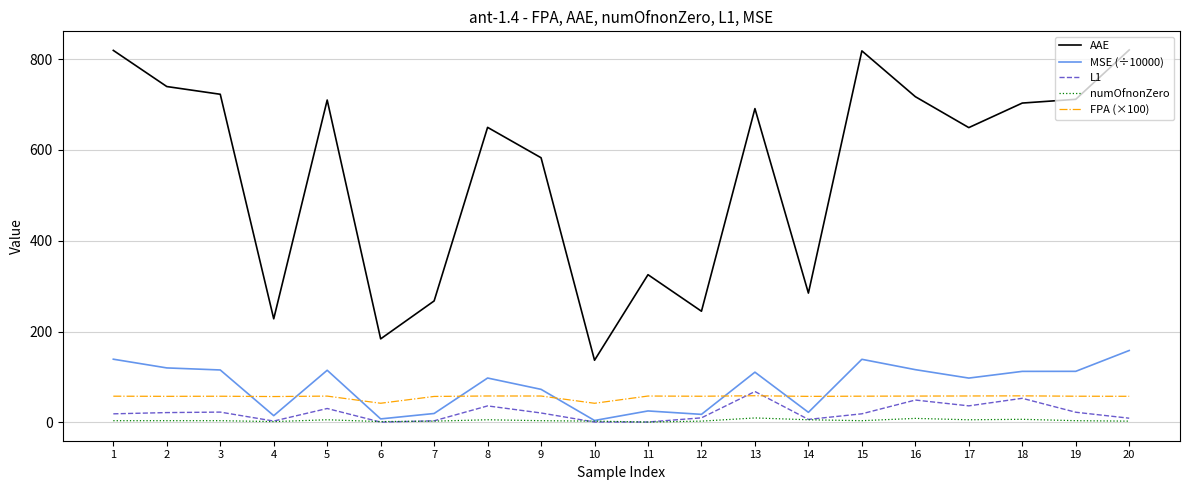

Which series has the largest total across all categories?

AAE